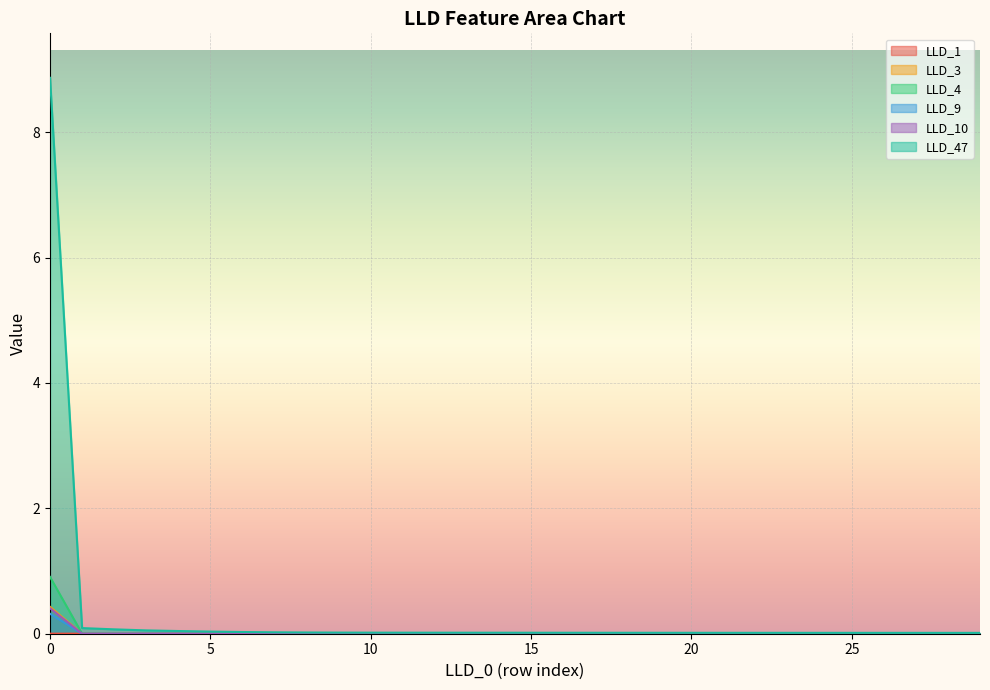

The LLD_4 series shows 0.6 at 21. True or false?

False